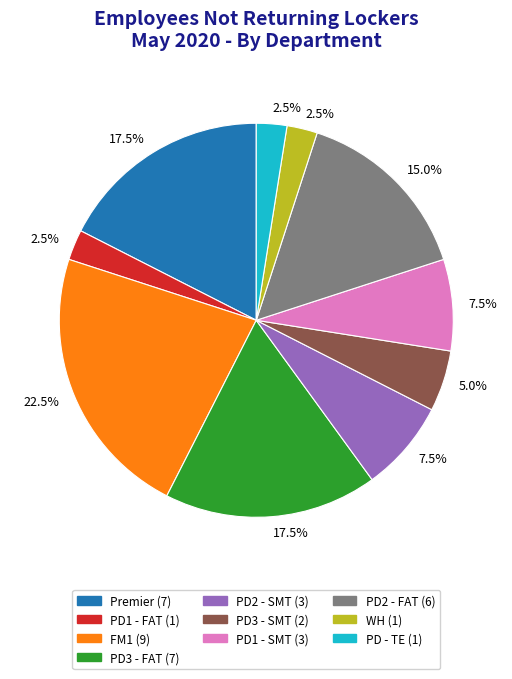

Is there any slice that represents more than half of the pie?

No